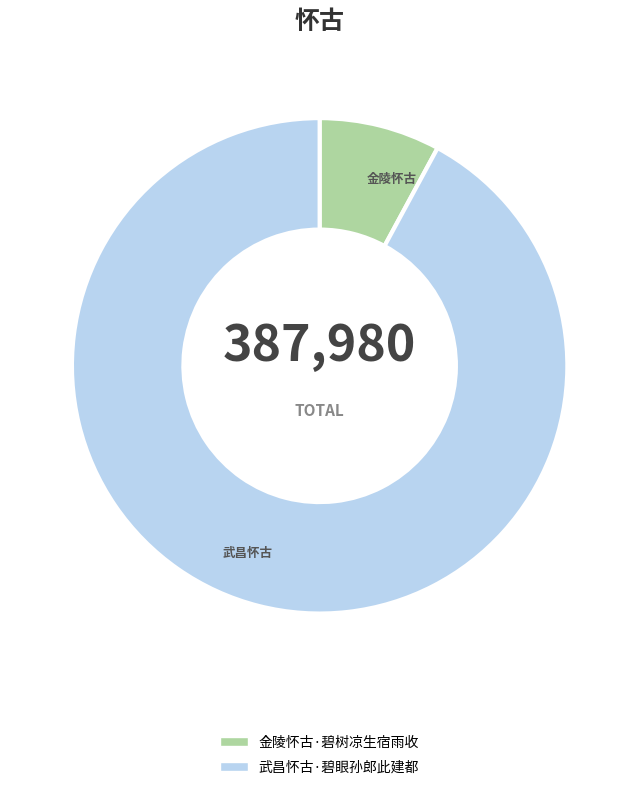

The 武昌怀古·碧眼孙郎此建都 slice represents 92% of the pie. True or false?

True